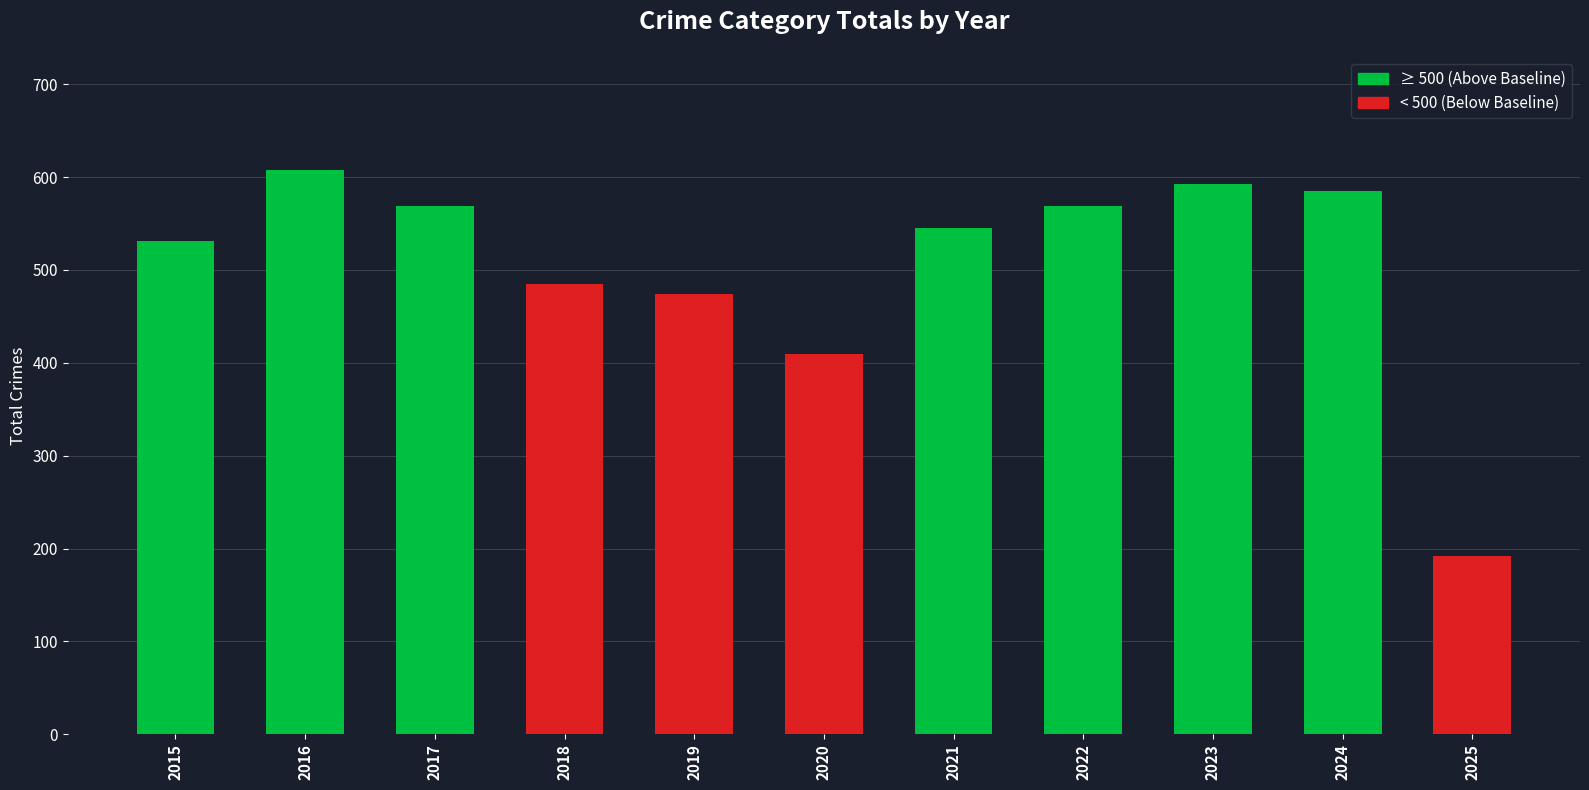

The chart shows a value of 569 at 2022. True or false?

True